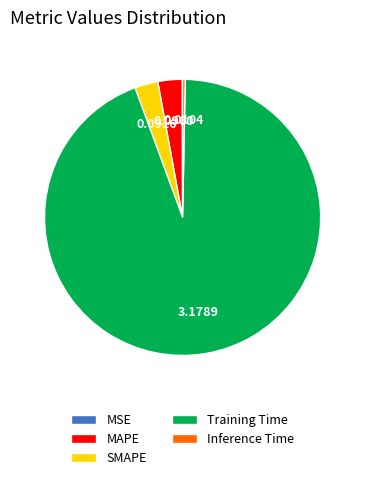

Which has a higher value, Training Time or SMAPE?

Training Time